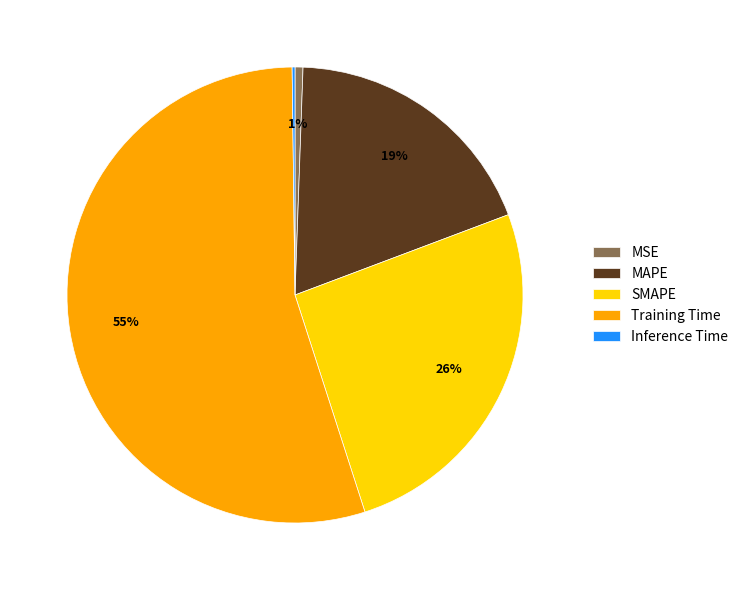

What is the majority slice?

Training Time